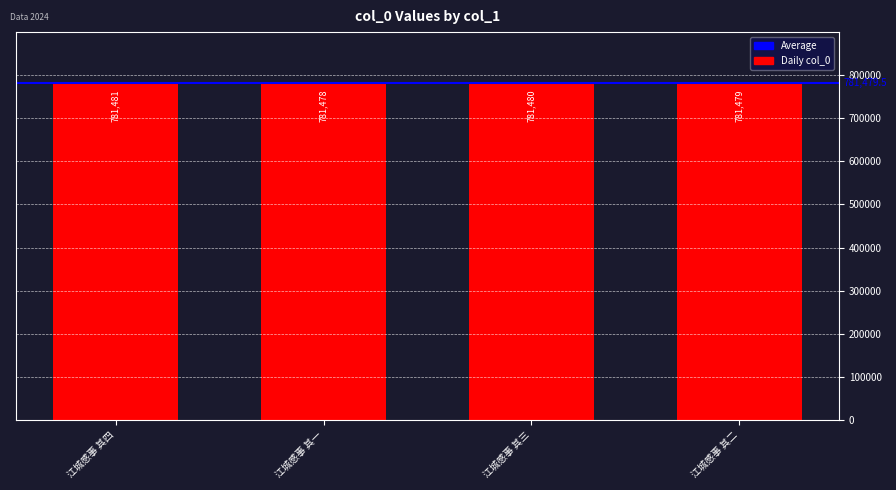

Does the chart contain stacked bars?

No